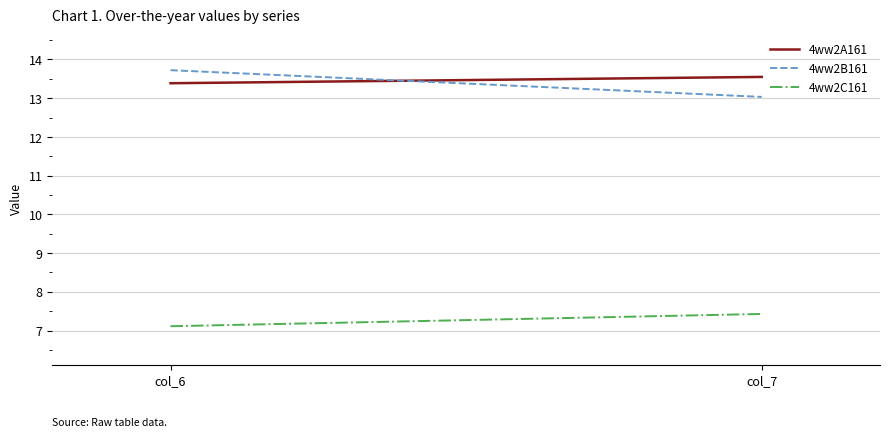

What value does the 4ww2A161 series have at col_6?

13.4